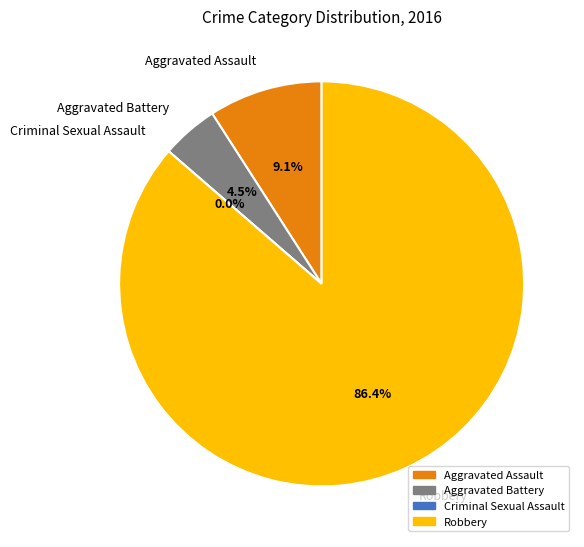

To the nearest percent, what percentage of the pie is Aggravated Battery?

5%